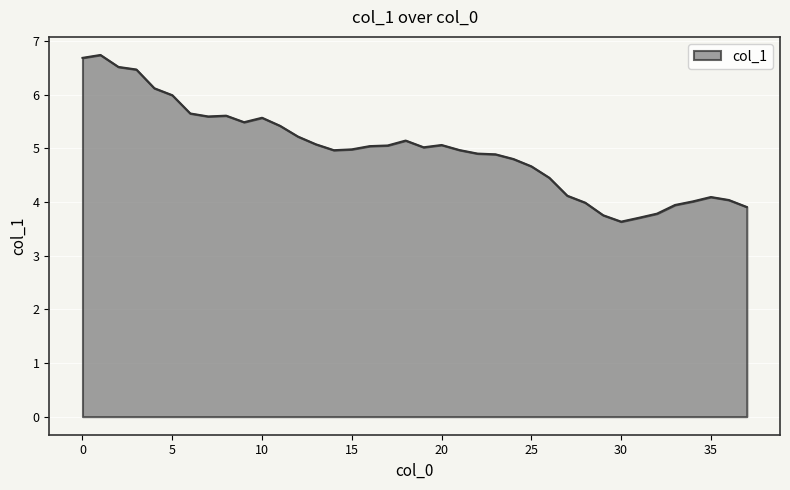

What is the greatest value displayed?

6.7